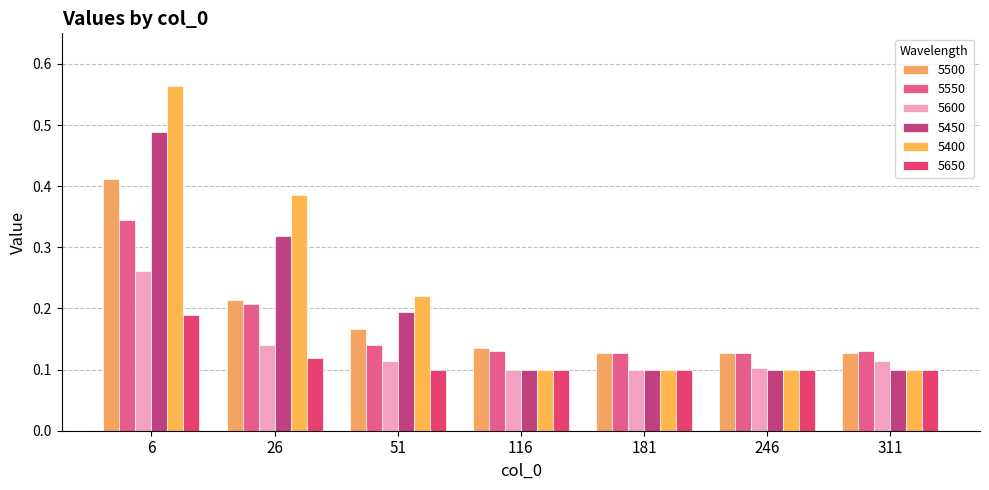

What is the value of the 5500 bar at the 1st from the left?

0.4